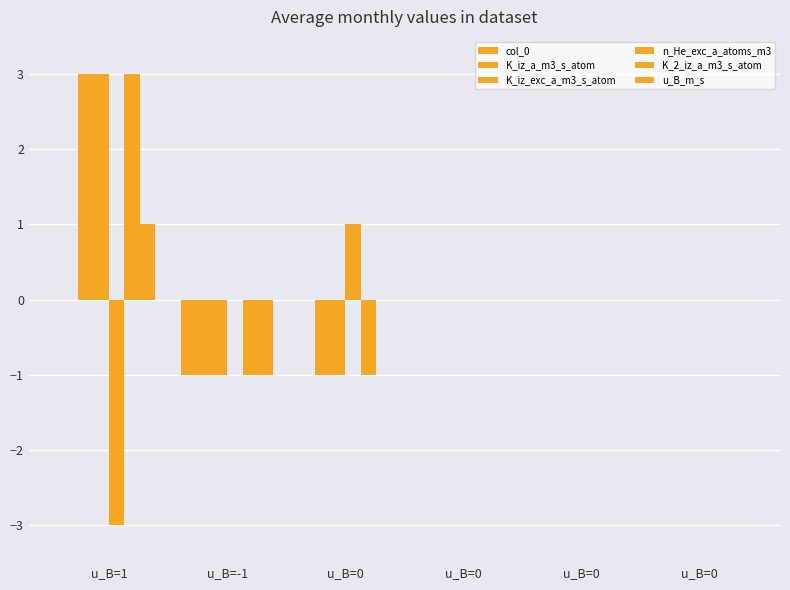

How many series are shown in this chart?

6